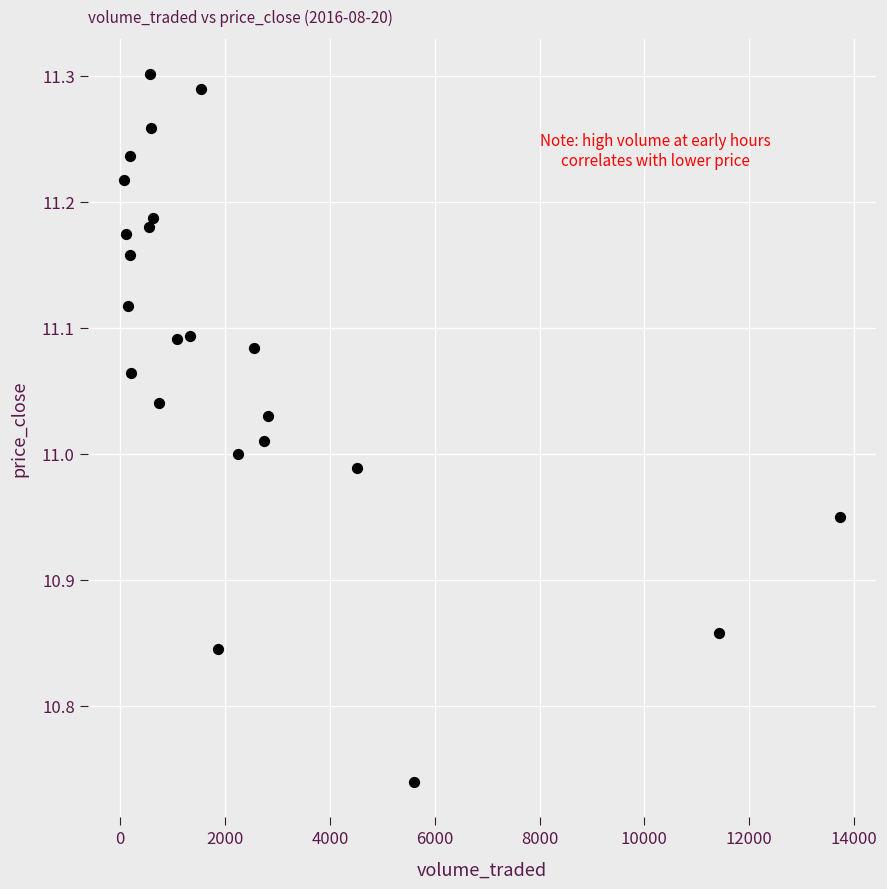

What is the range of Y values (max minus min)?

0.6